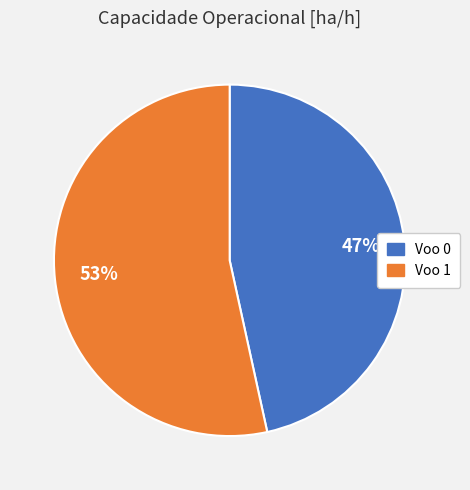

How many segments does this pie chart have?

2